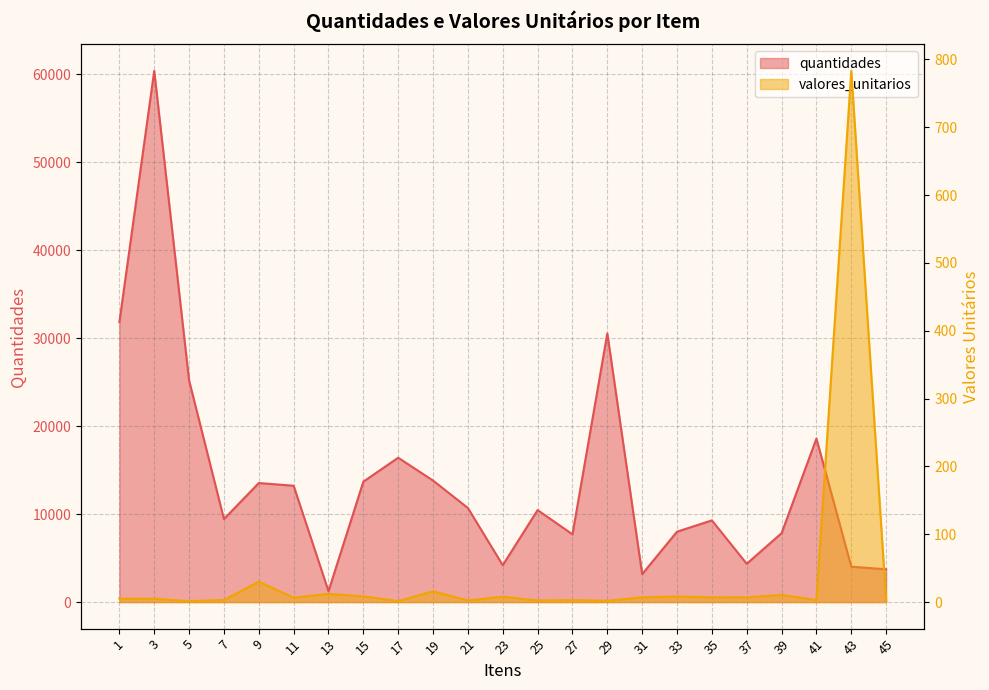

Which series has the largest total across all categories?

quantidades